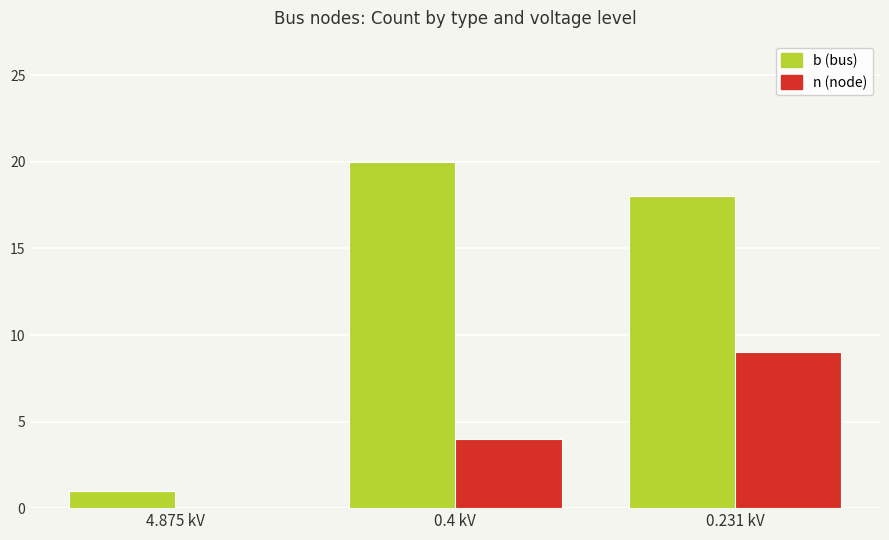

Count the number of data series in this chart.

2